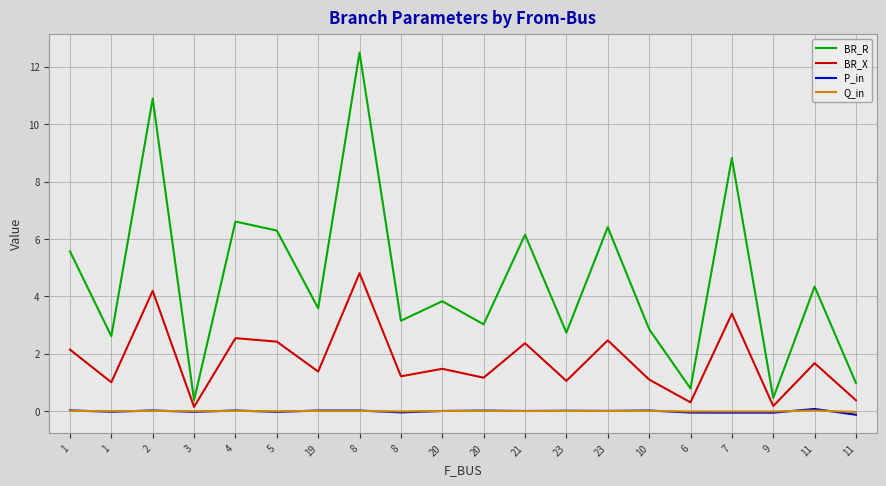

What is the difference between the highest and lowest values at 11?

4.3